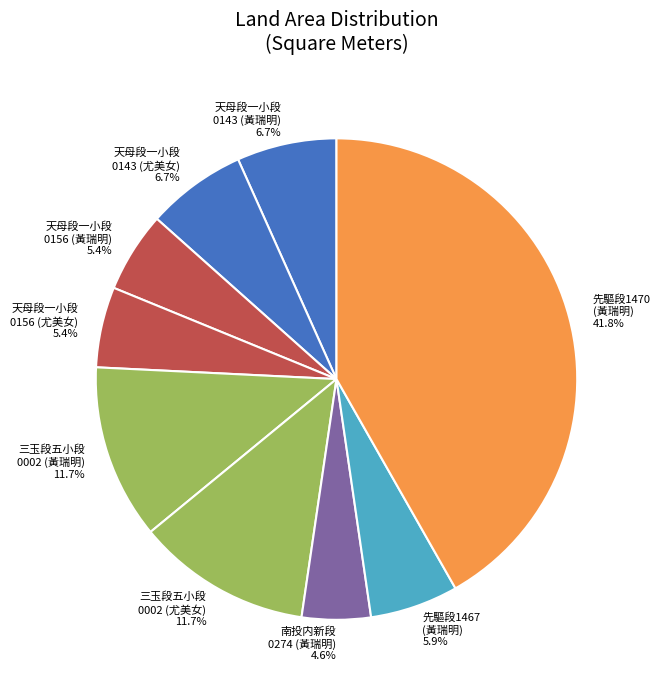

Which has a higher value, 先驅段1467 (黃瑞明) or 天母段一小段 0143 (黃瑞明)?

天母段一小段 0143 (黃瑞明)